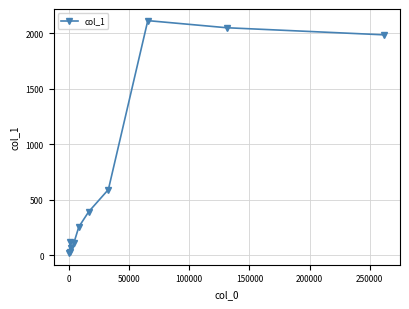

What is the difference between the maximum and minimum values?

2092